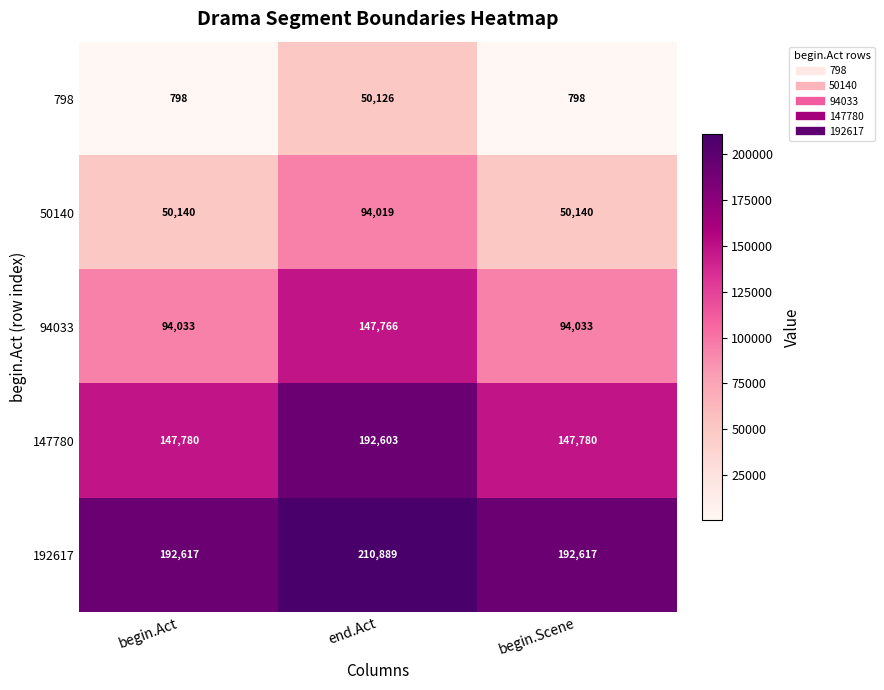

What is the difference between the highest and lowest values at end.Act?

160763